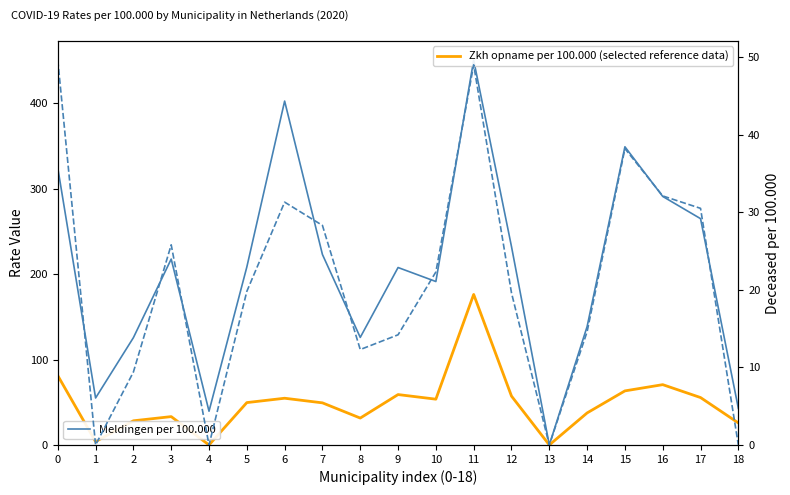

List the series in order of their peak value, lowest first.

Overleden per 100.000, Zkh opname per 100.000 (selected reference data), Meldingen per 100.000